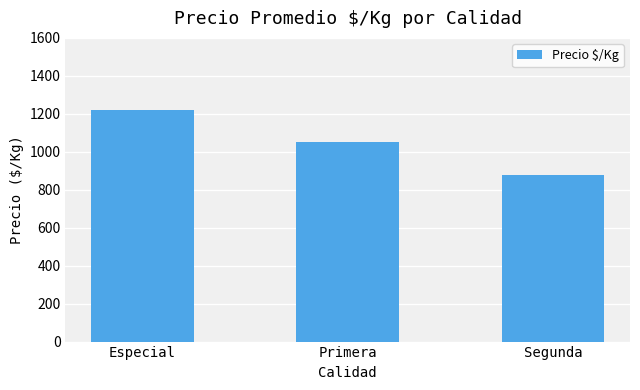

Between Especial and Segunda, which is larger?

Especial